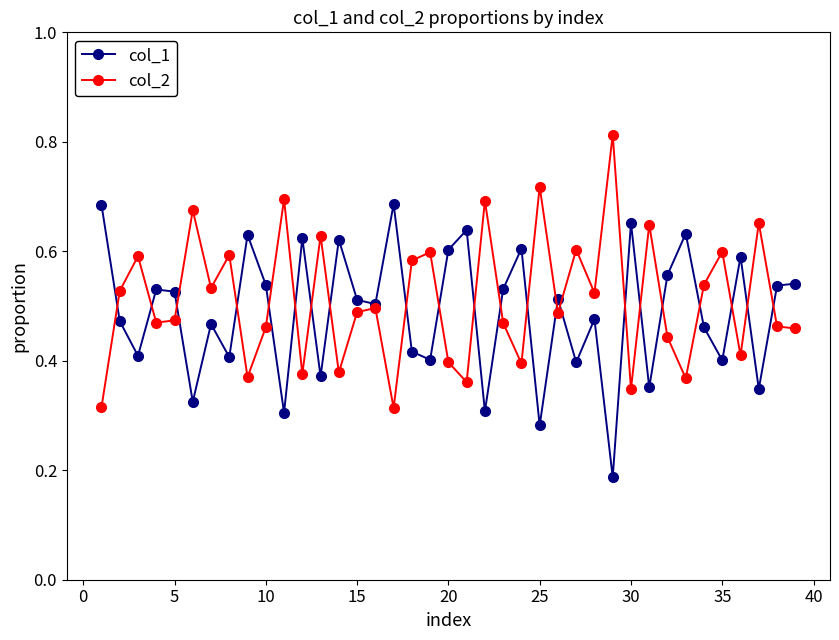

How many col_1 values are between 0 and 1?

39